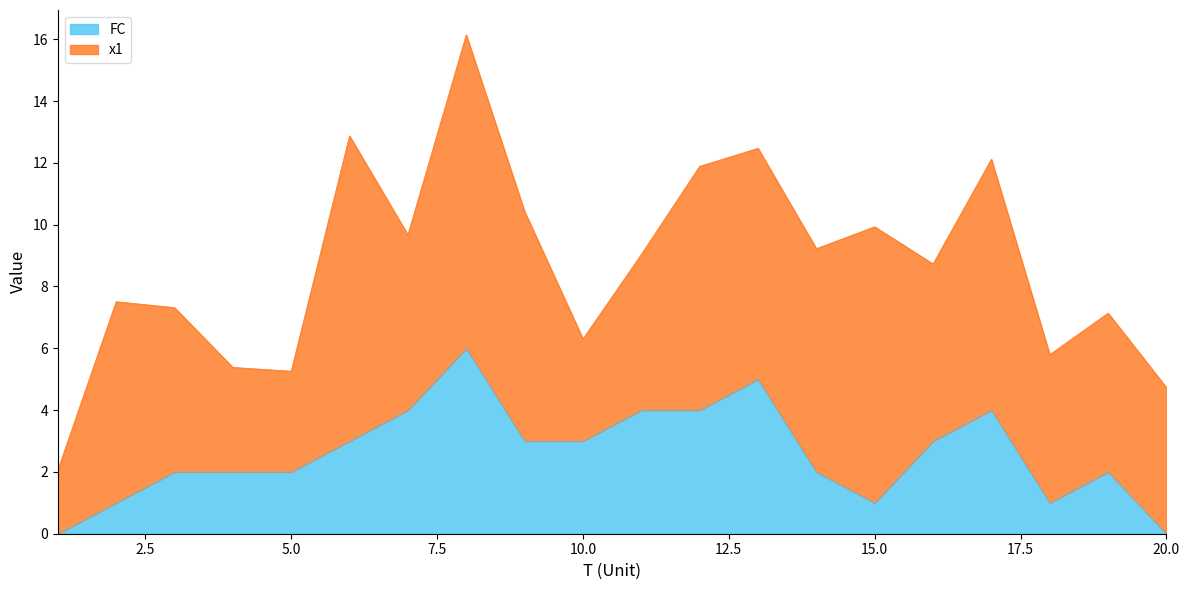

What is the sum of the values at 8 and 9?

9